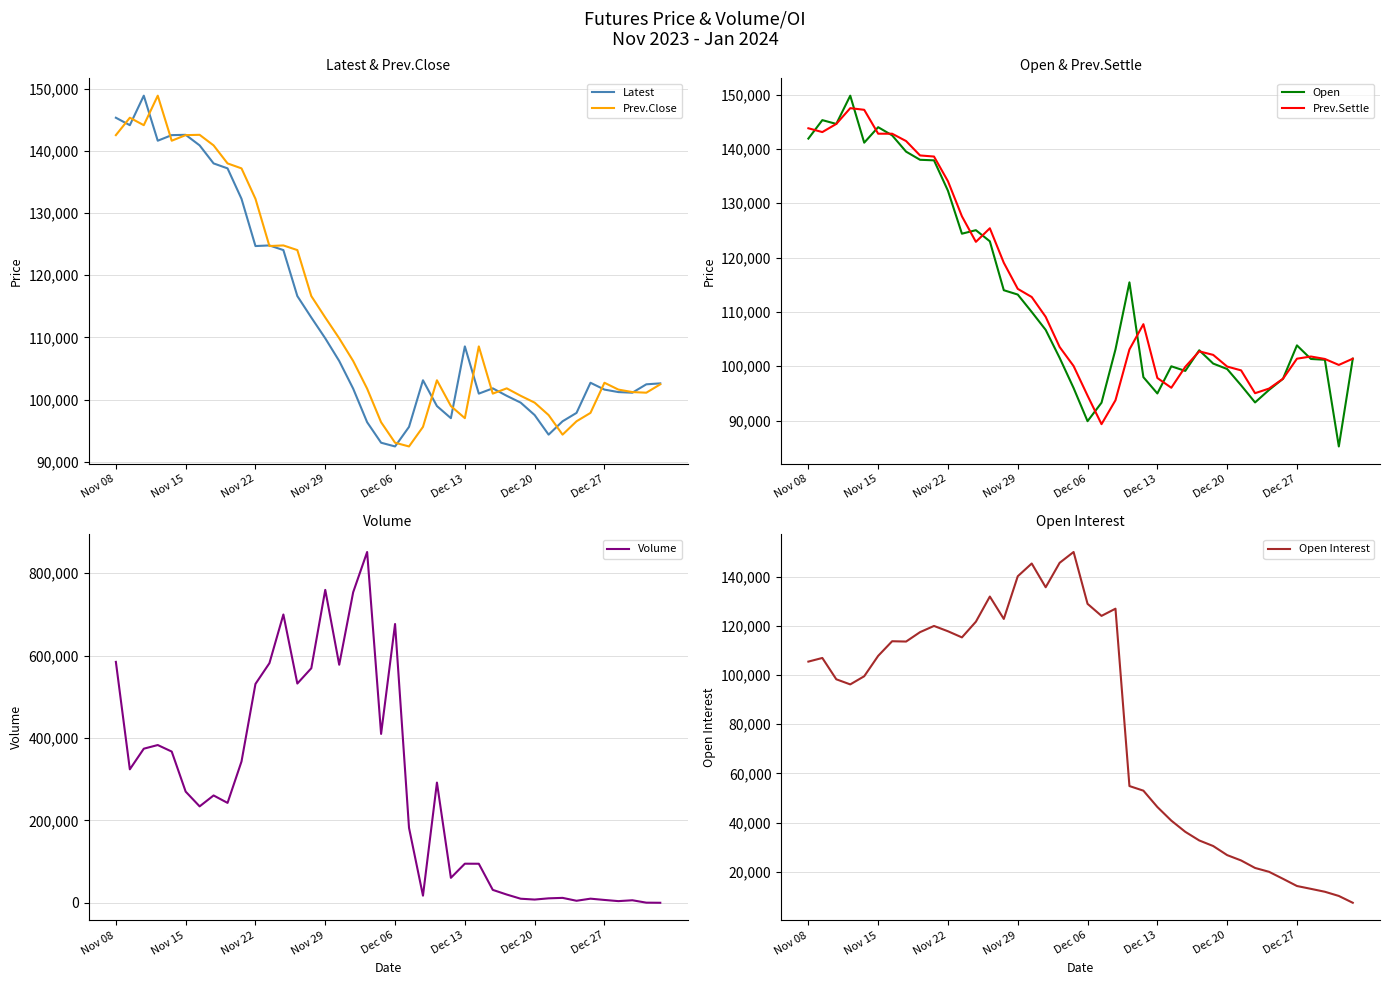

Which series has the largest total across all categories?

Volume